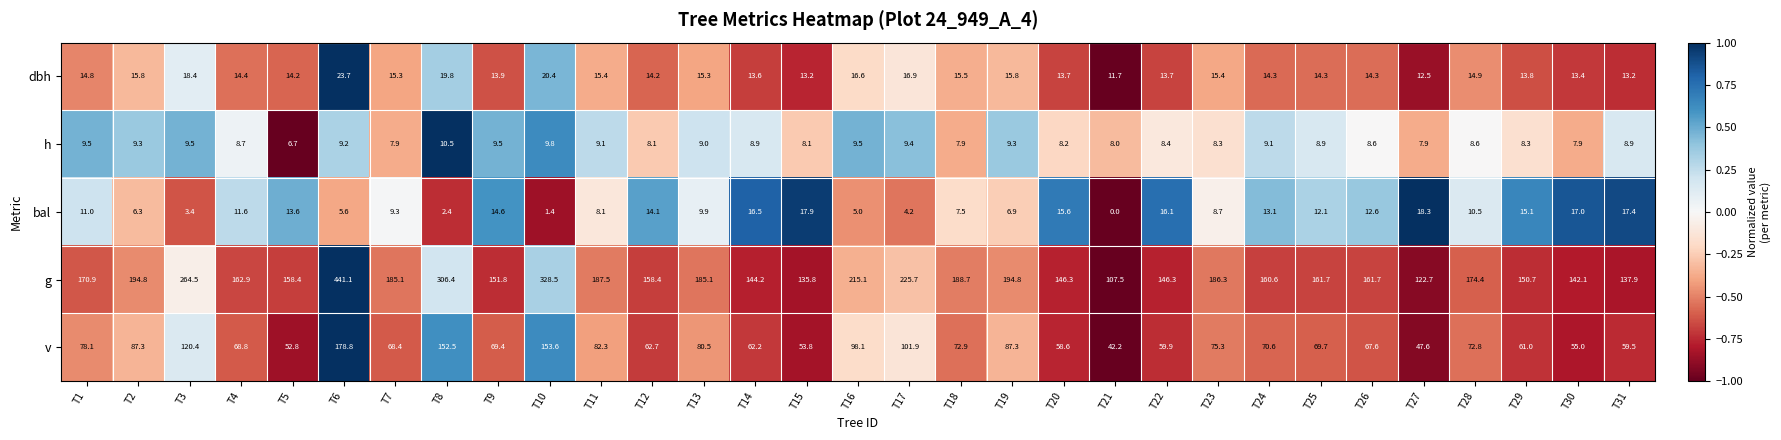

True or false: h has a value of 3.6 at T10.

False